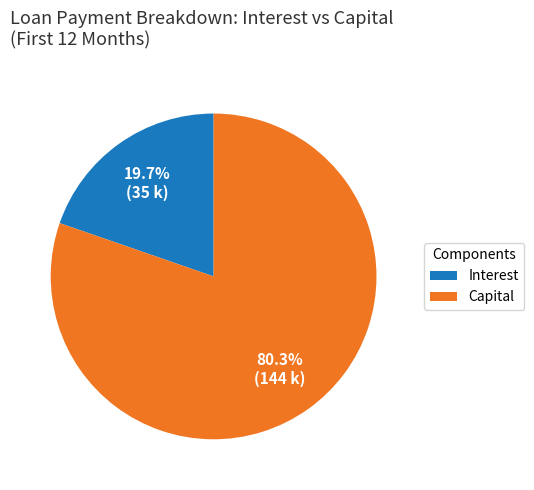

What percentage do Capital and Interest together represent?

100.0%